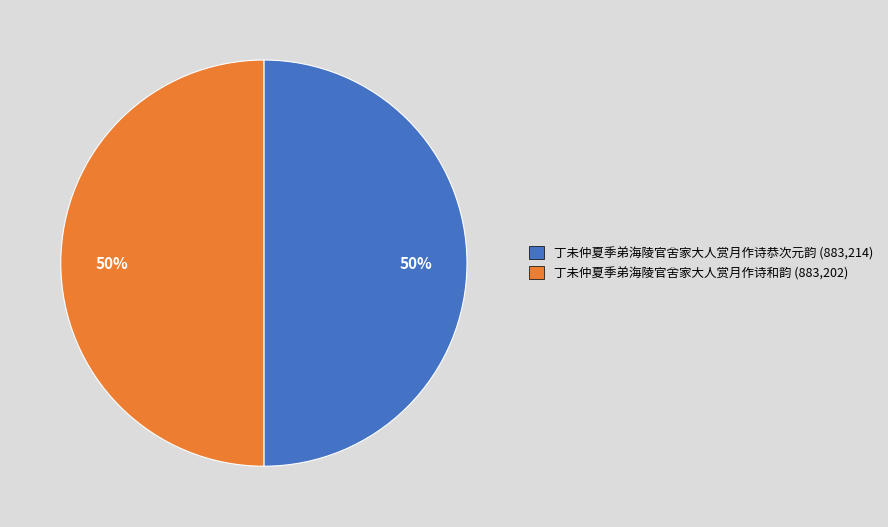

To the nearest percent, what is the average slice percentage?

50%